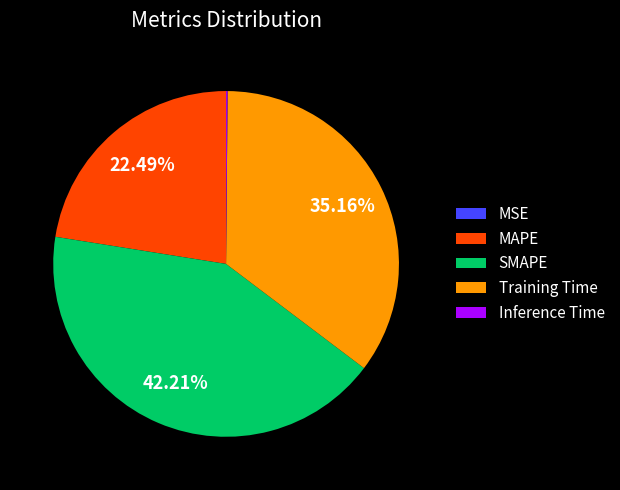

True or false: Training Time accounts for 46% of the total.

False